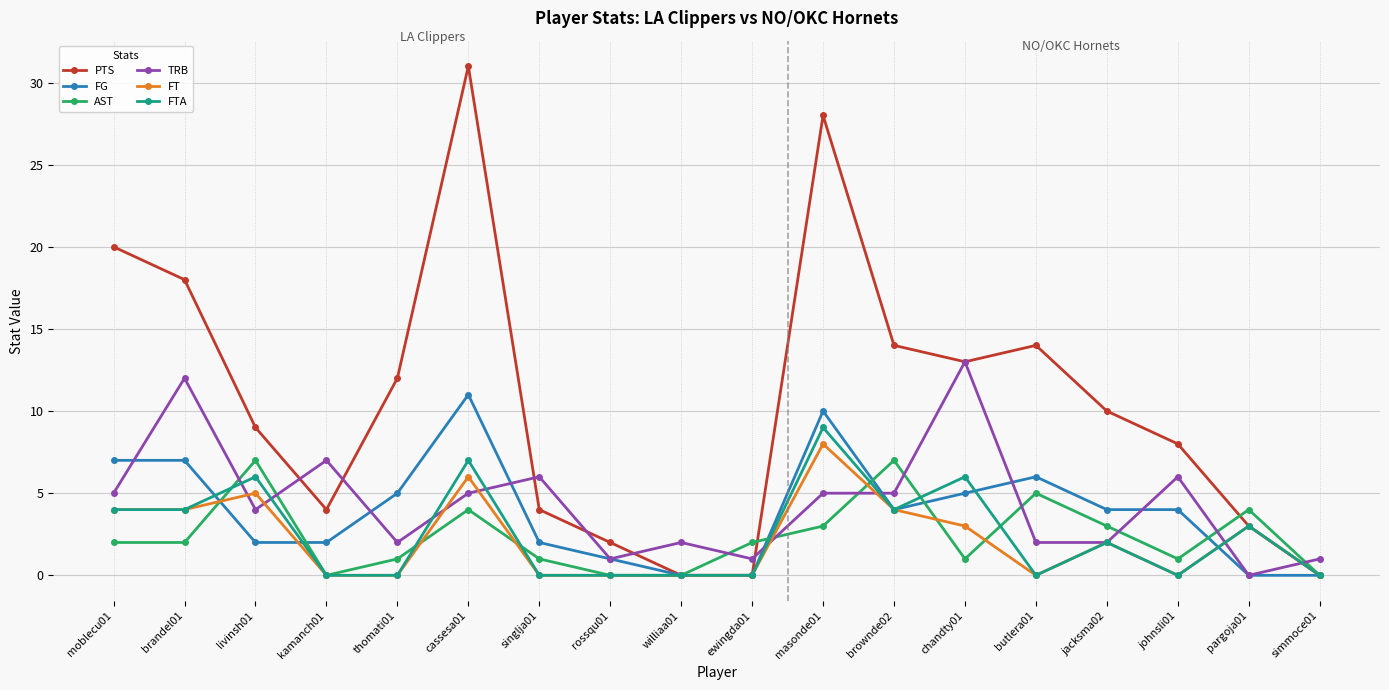

Between williaa01 and pargoja01, which series saw the biggest shift?

AST